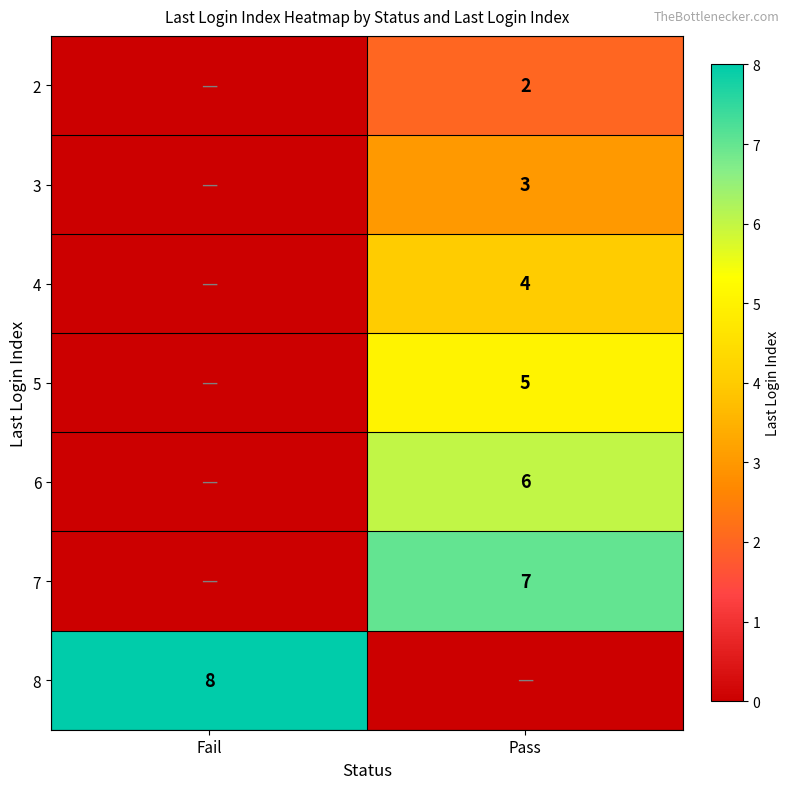

Is it true that 8 equals 8 at Fail?

True